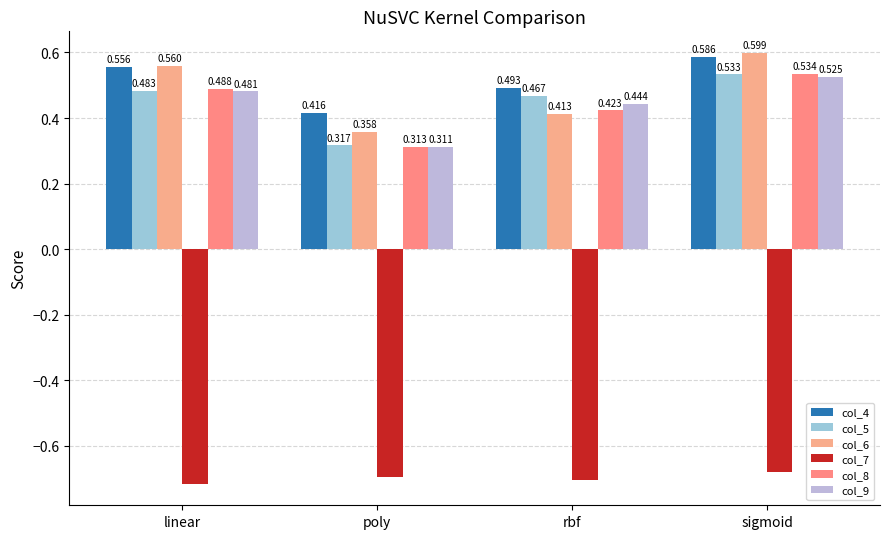

What is the greatest value displayed?

0.6